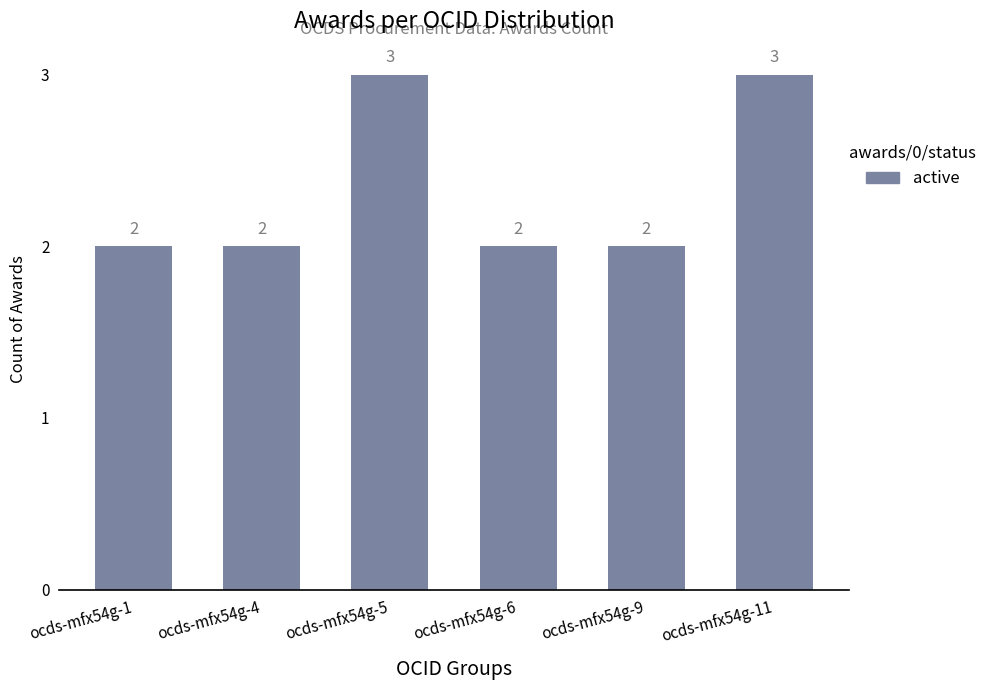

What is the sum of all values?

14